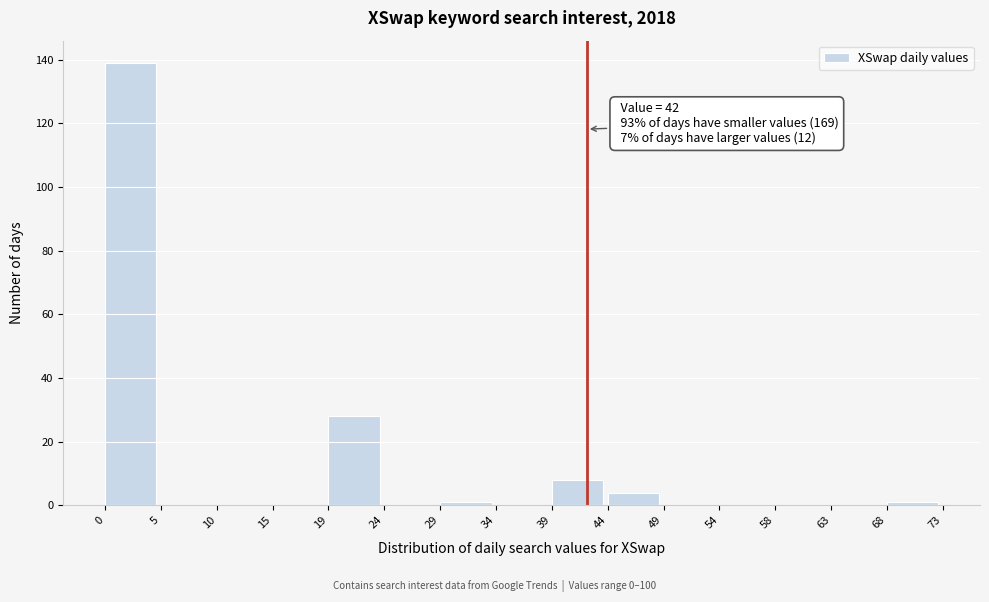

Over which range of the x-axis is the bar tallest?

0 to 5